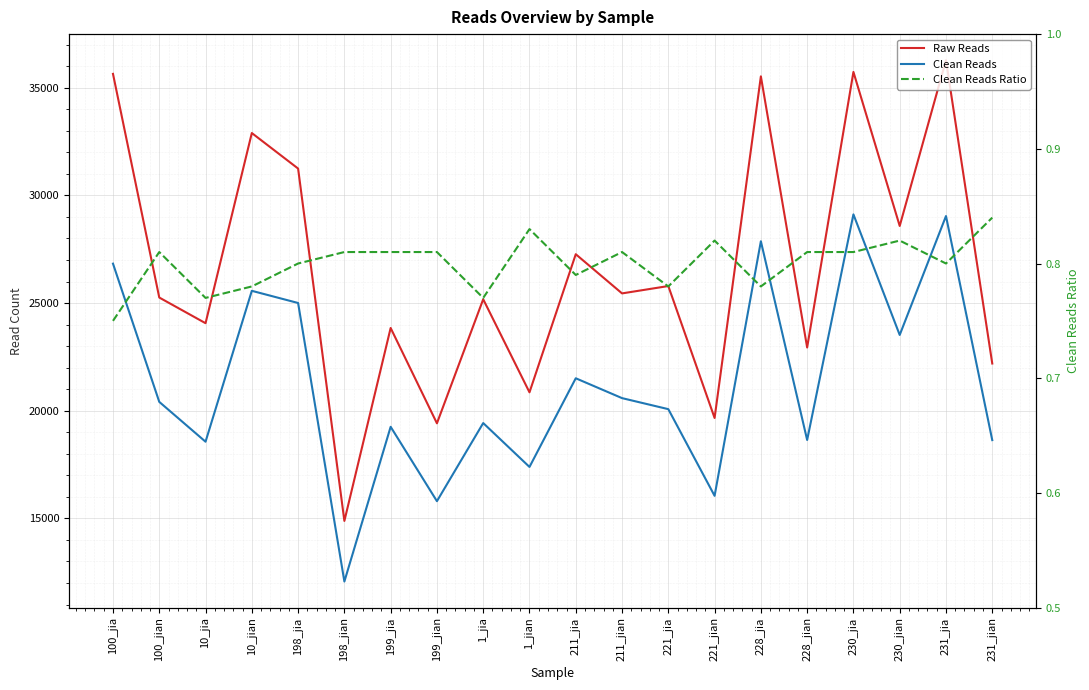

Between 221_jia and 228_jian, which is larger?

221_jia